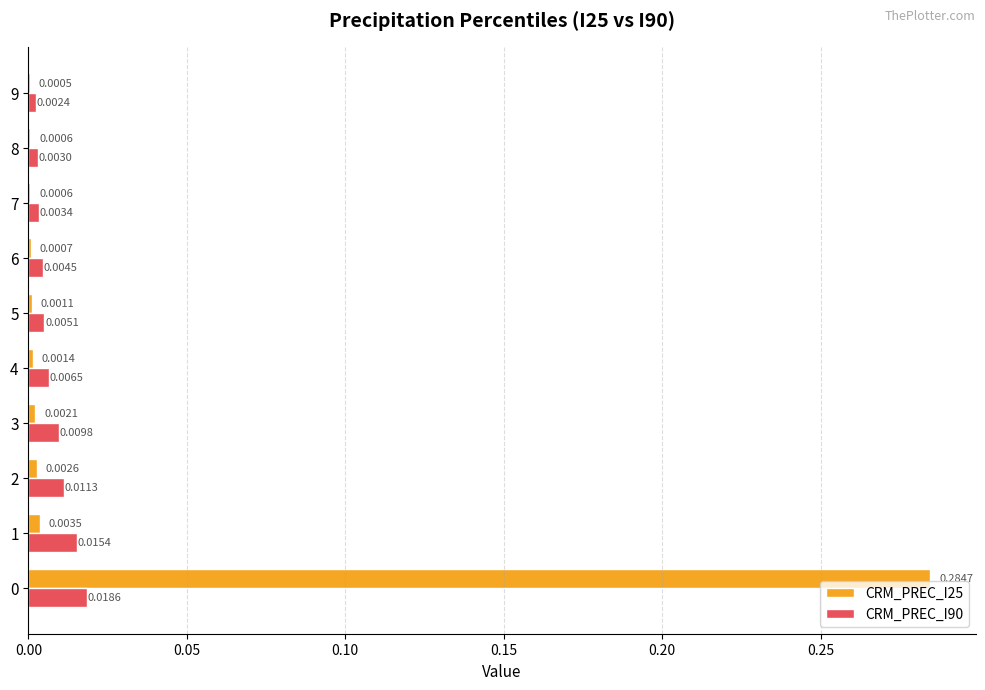

Which series has the largest total across all categories?

CRM_PREC_I25